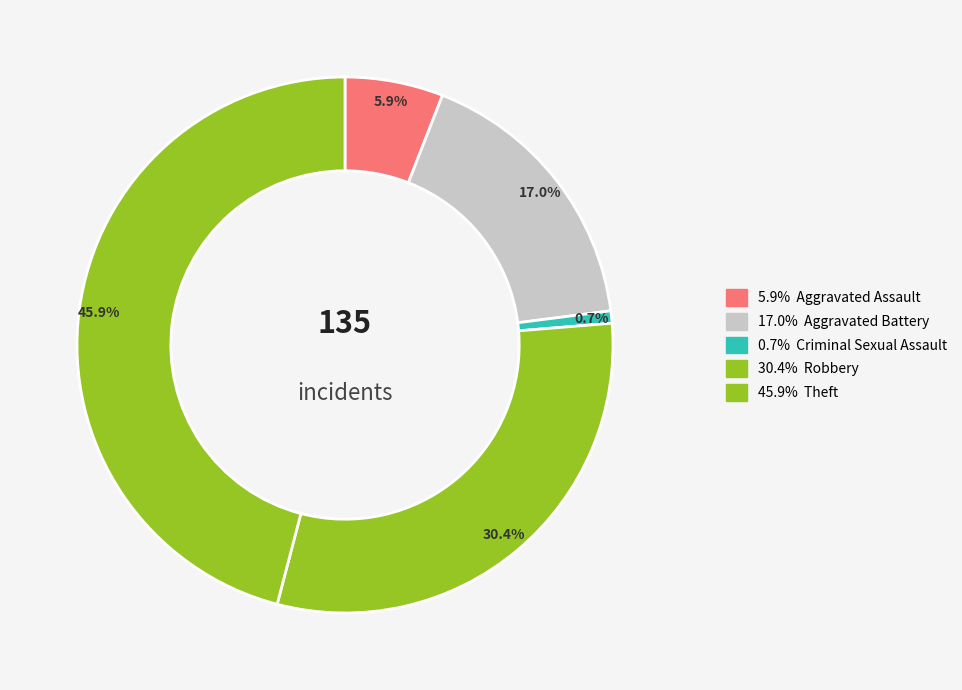

How many segments does this pie chart have?

5